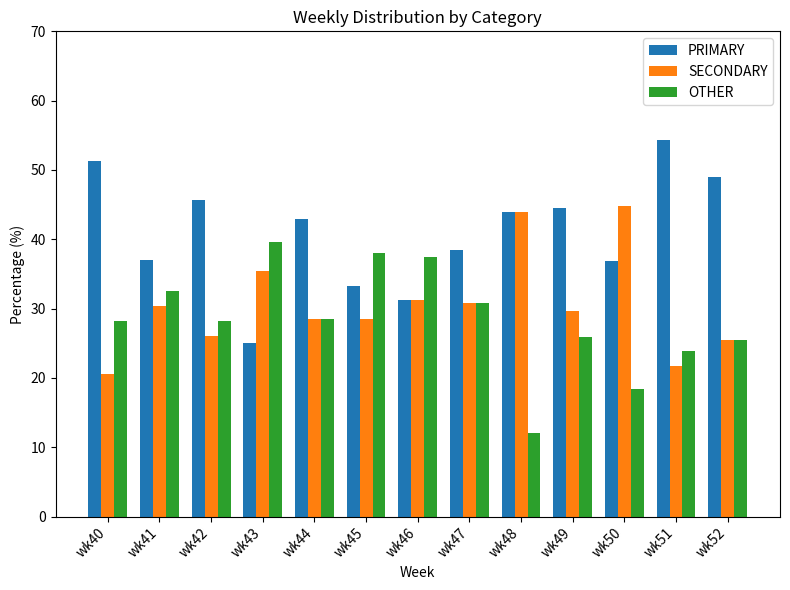

What is the difference between the PRIMARY values at wk41 and wk42?

8.7